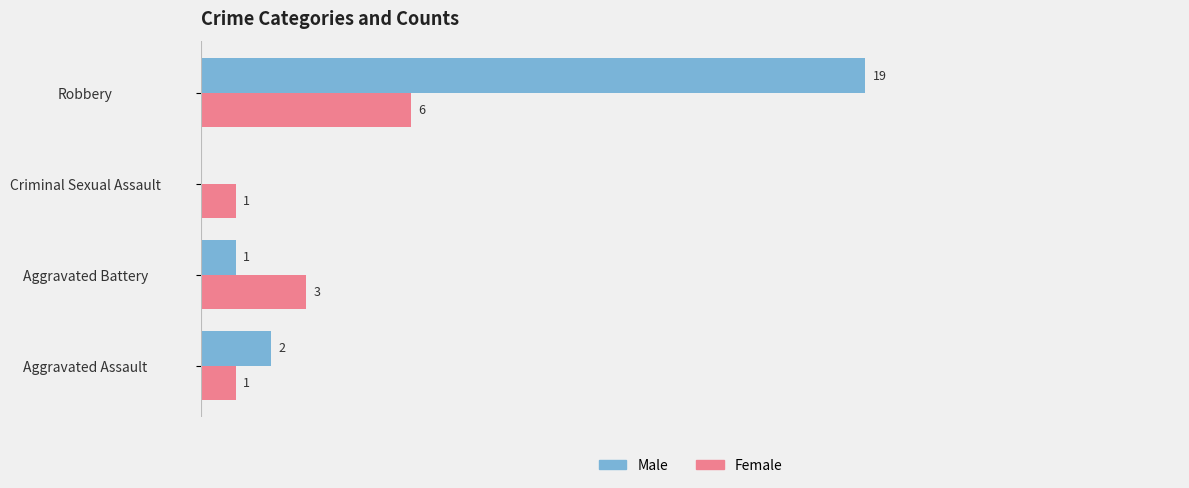

Which category has the highest value in the Female series?

Robbery